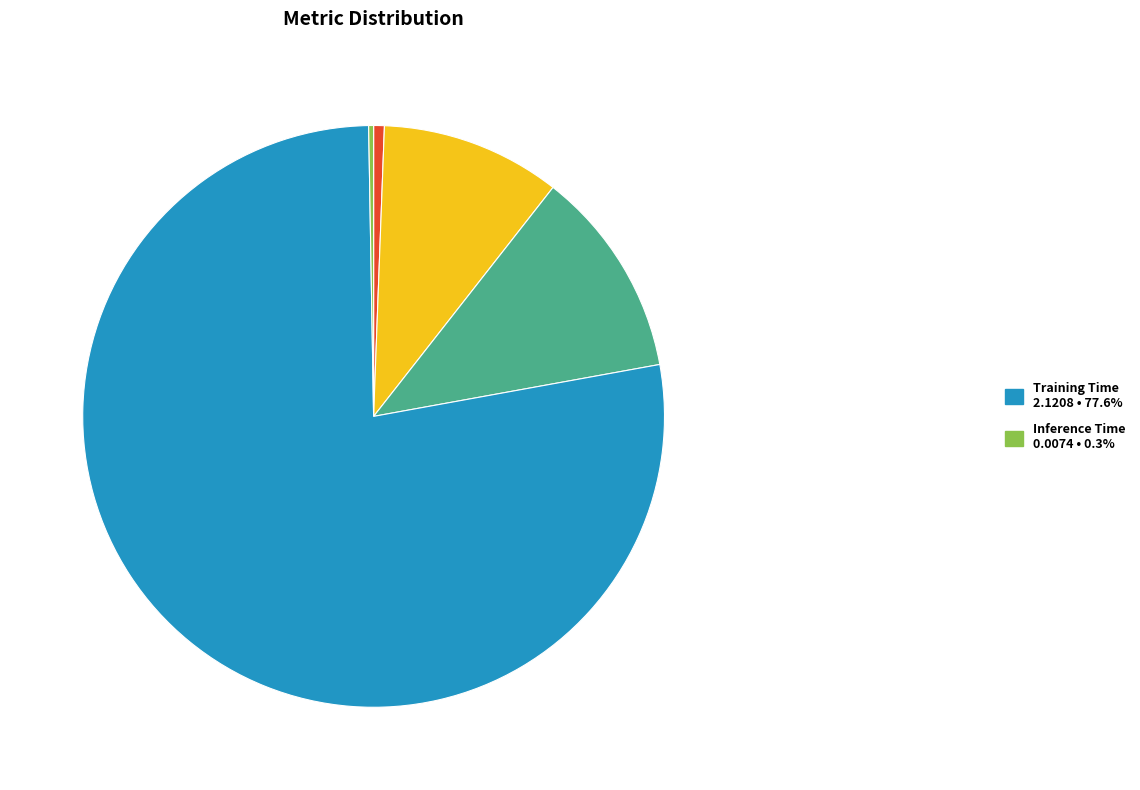

Is there a majority slice in this chart?

Yes